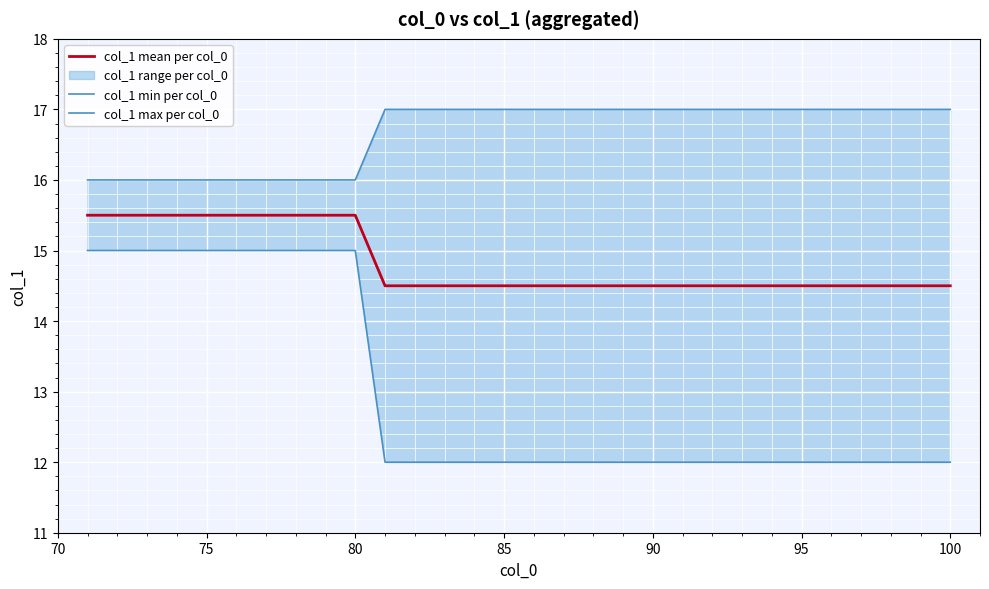

The col_1 mean per col_0 series shows 20.8 at 100. True or false?

False